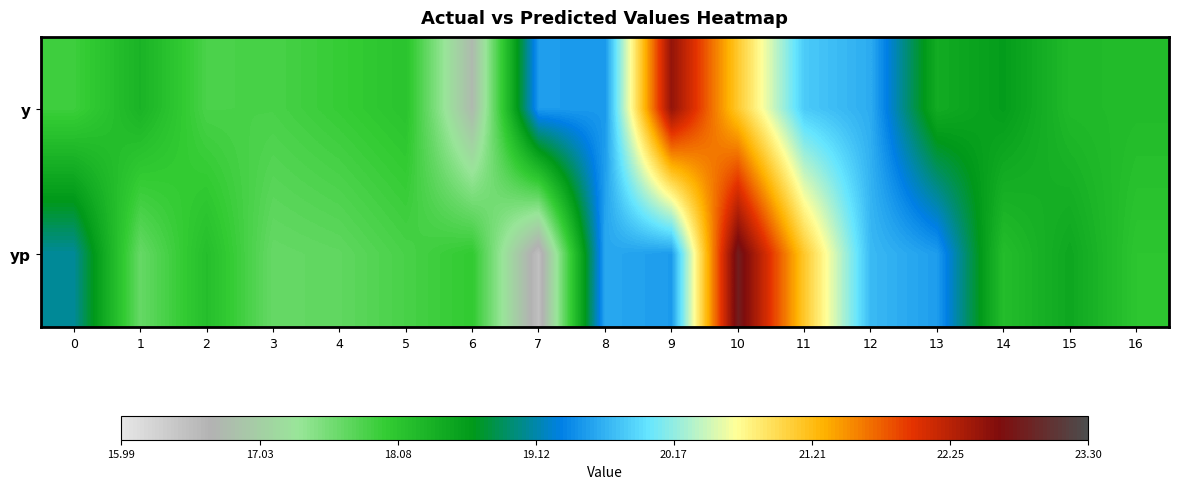

Which series has the largest range (max minus min)?

yp